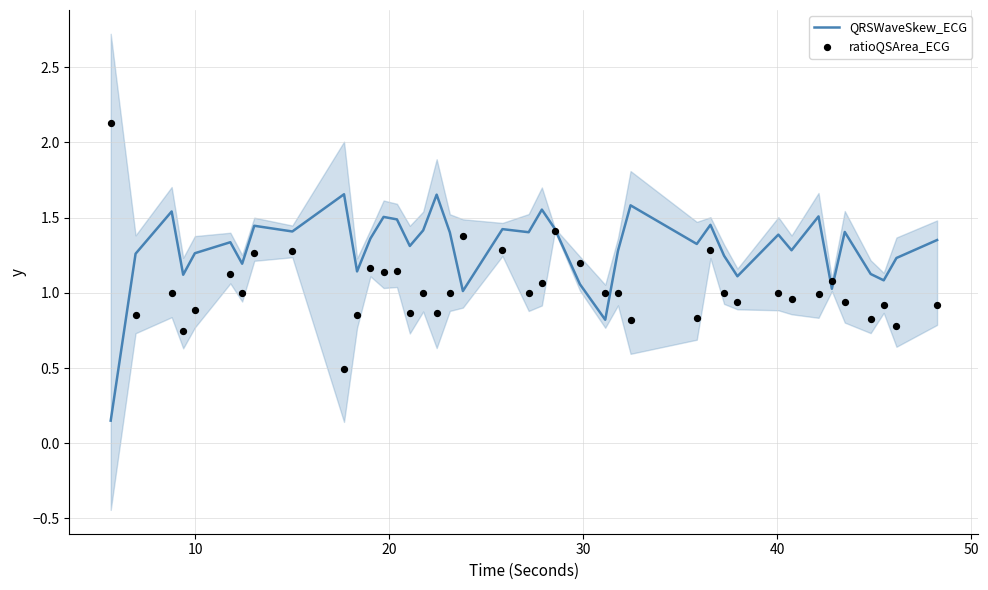

At how many categories does at least one series exceed 1?

39